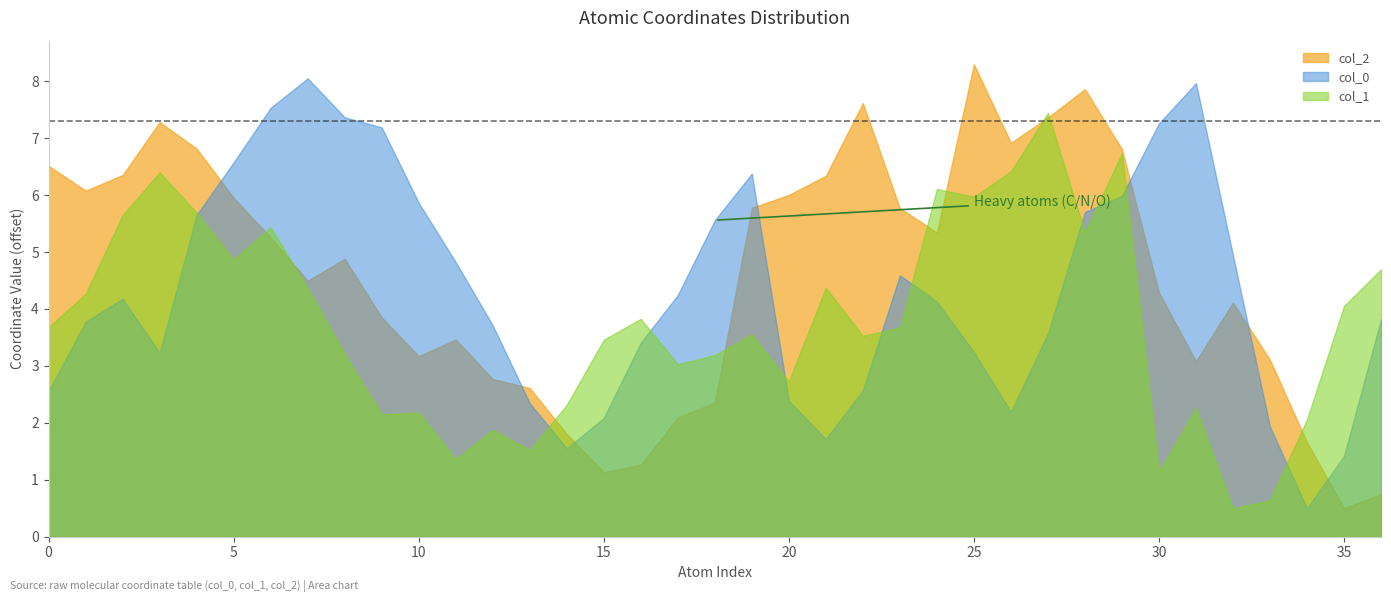

True or false: col_1 has more than 0 points higher than both neighbors.

True